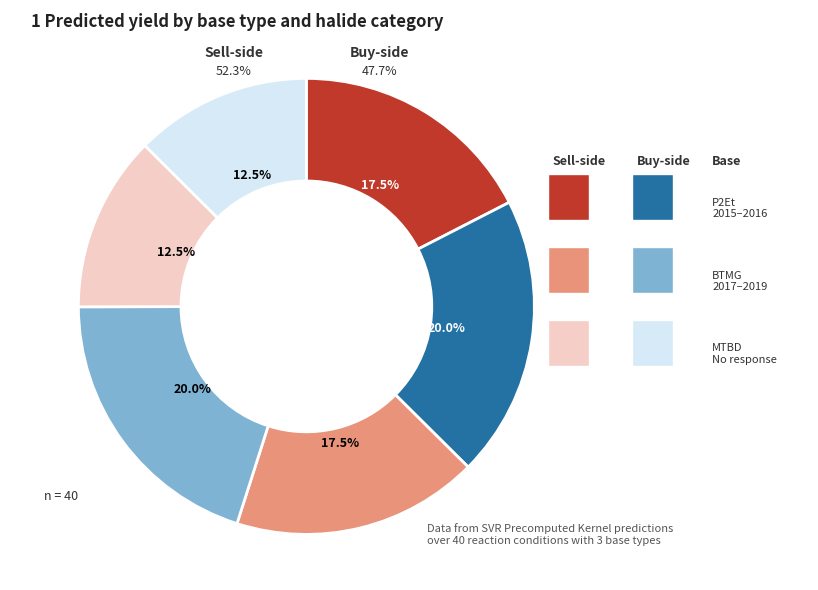

Does 5-phenylisoxazole account for over 50% of the chart?

No